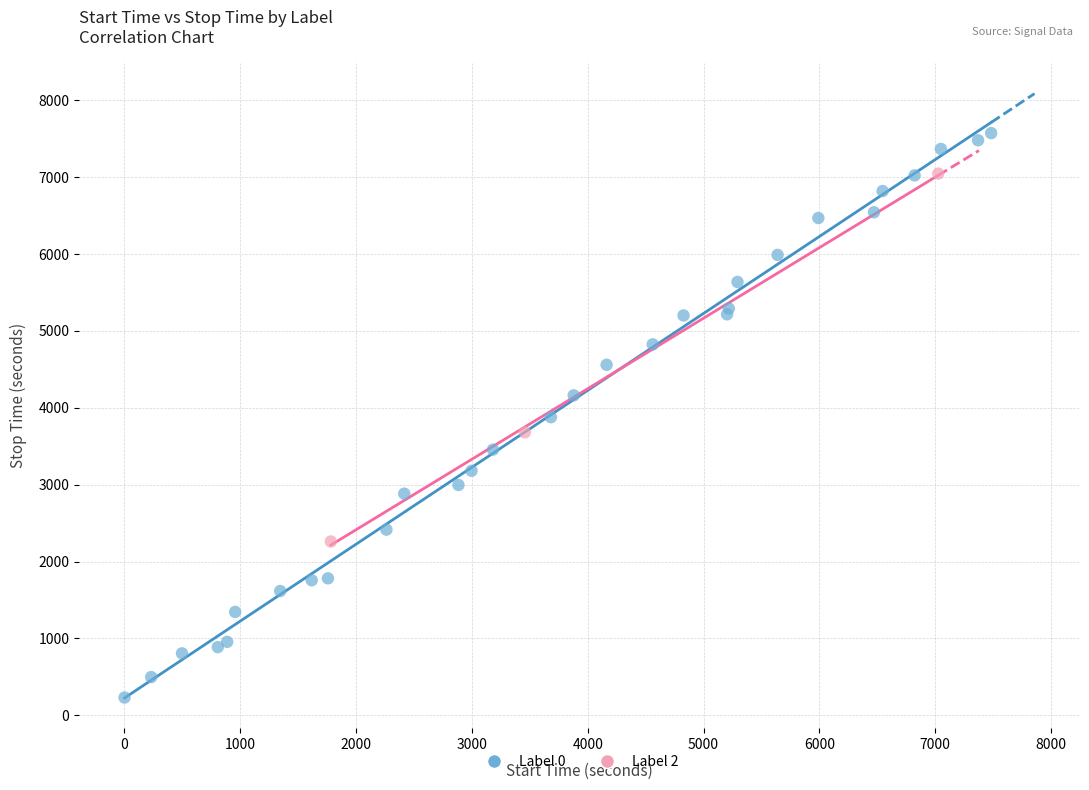

Which series has the largest Y range (max minus min)?

Label 0